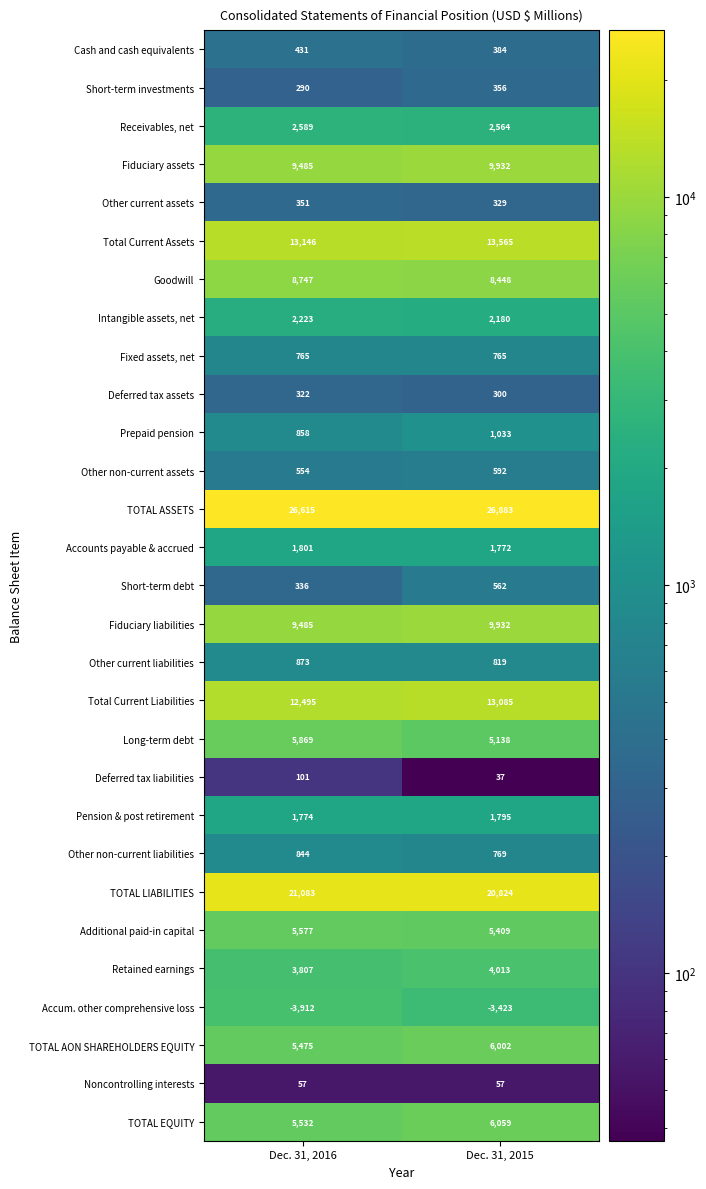

At which category is the sum across all series the highest?

Dec. 31, 2015